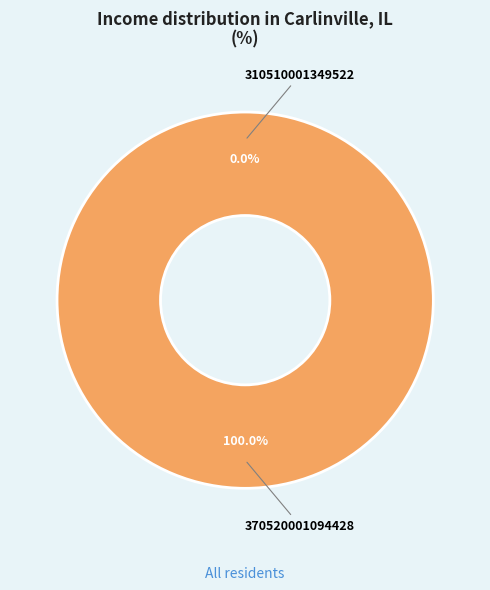

Which has a higher value, 310510001349522 or 370520001094428?

370520001094428